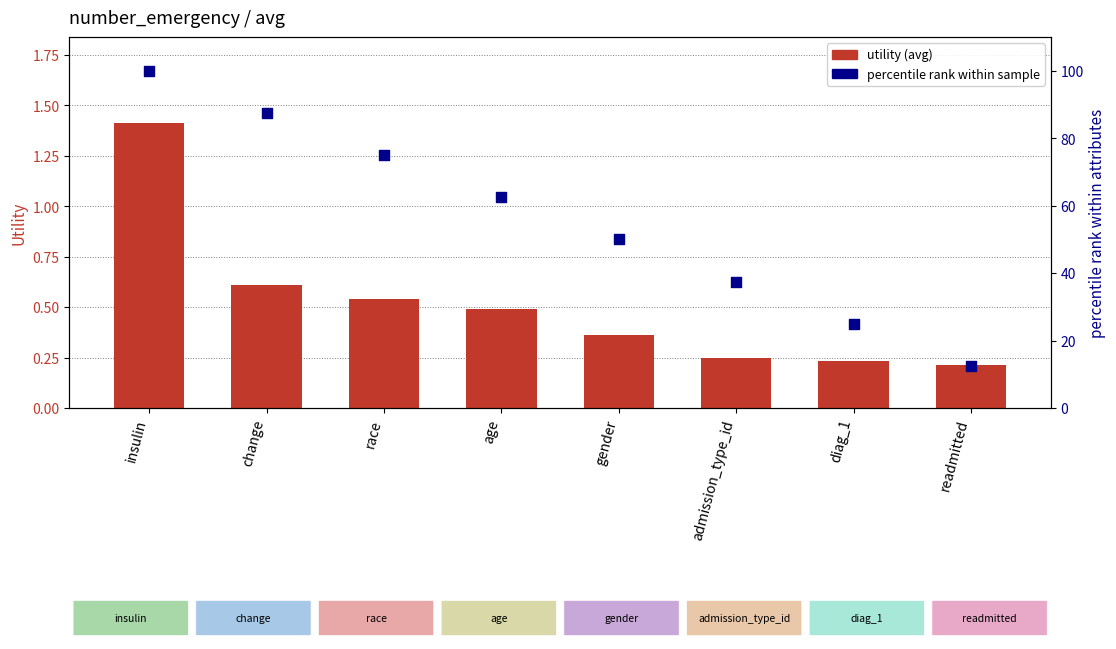

At how many categories does at least one series exceed 99?

1